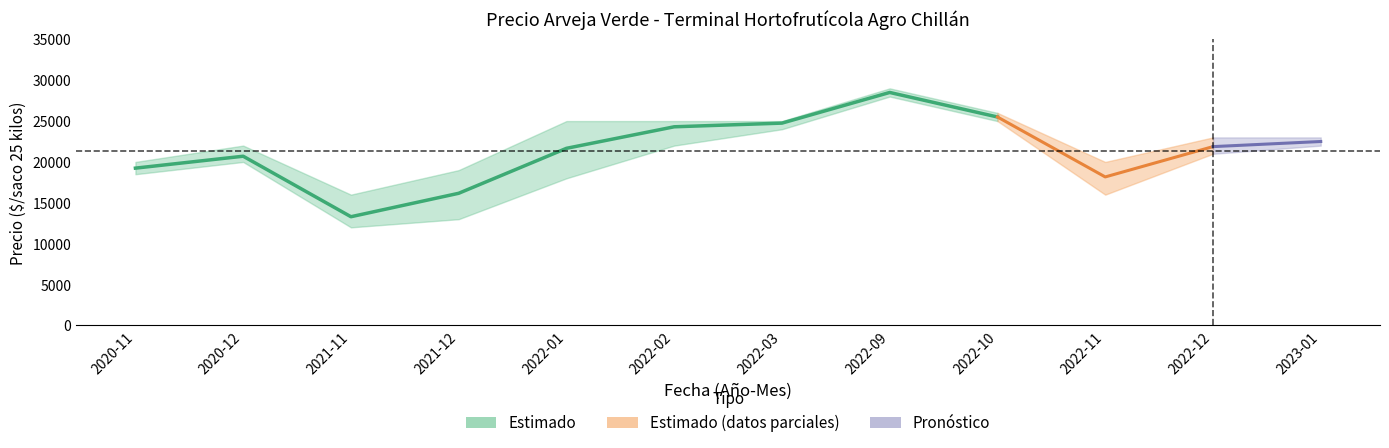

True or false: Precio minimo and Precio promedio ponderado intersect in this chart.

False